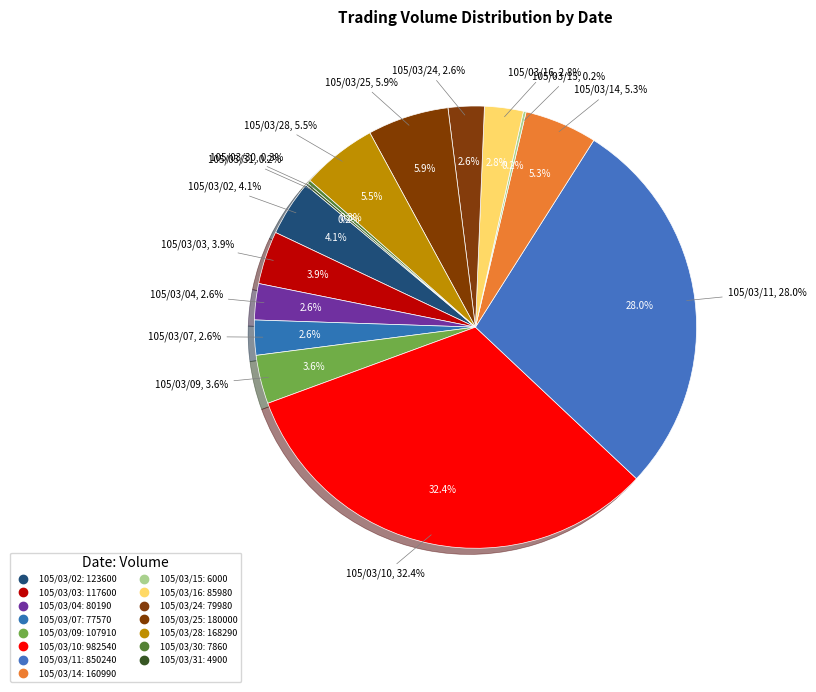

To the nearest percent, what percentage of the pie is 105/03/24?

3%